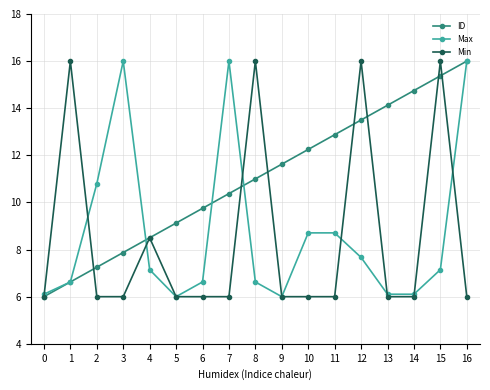

True or false: Max has more than 0 points higher than both neighbors.

True